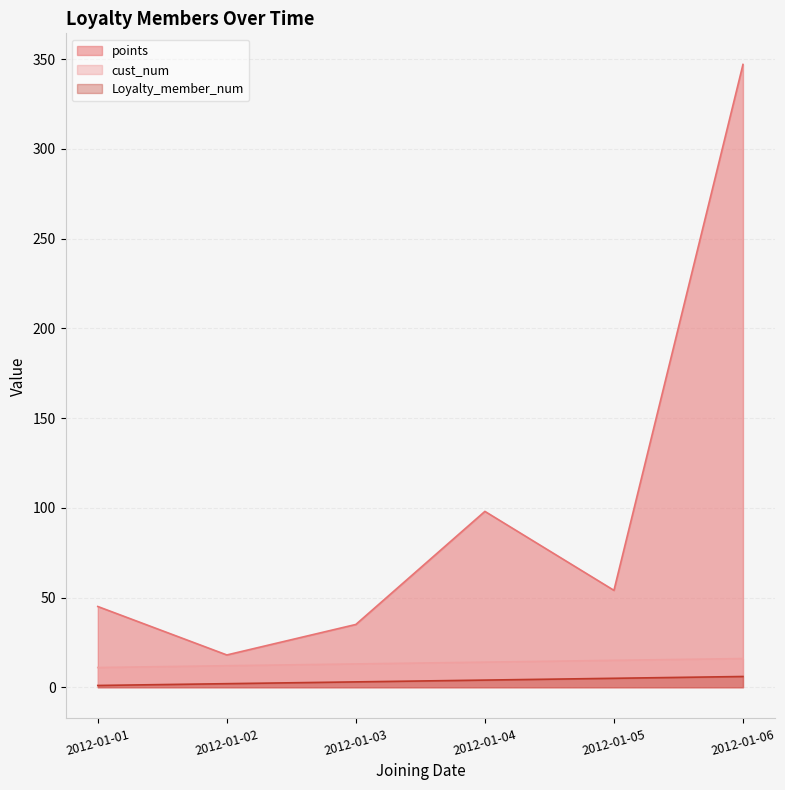

How many distinct data groups are displayed?

3